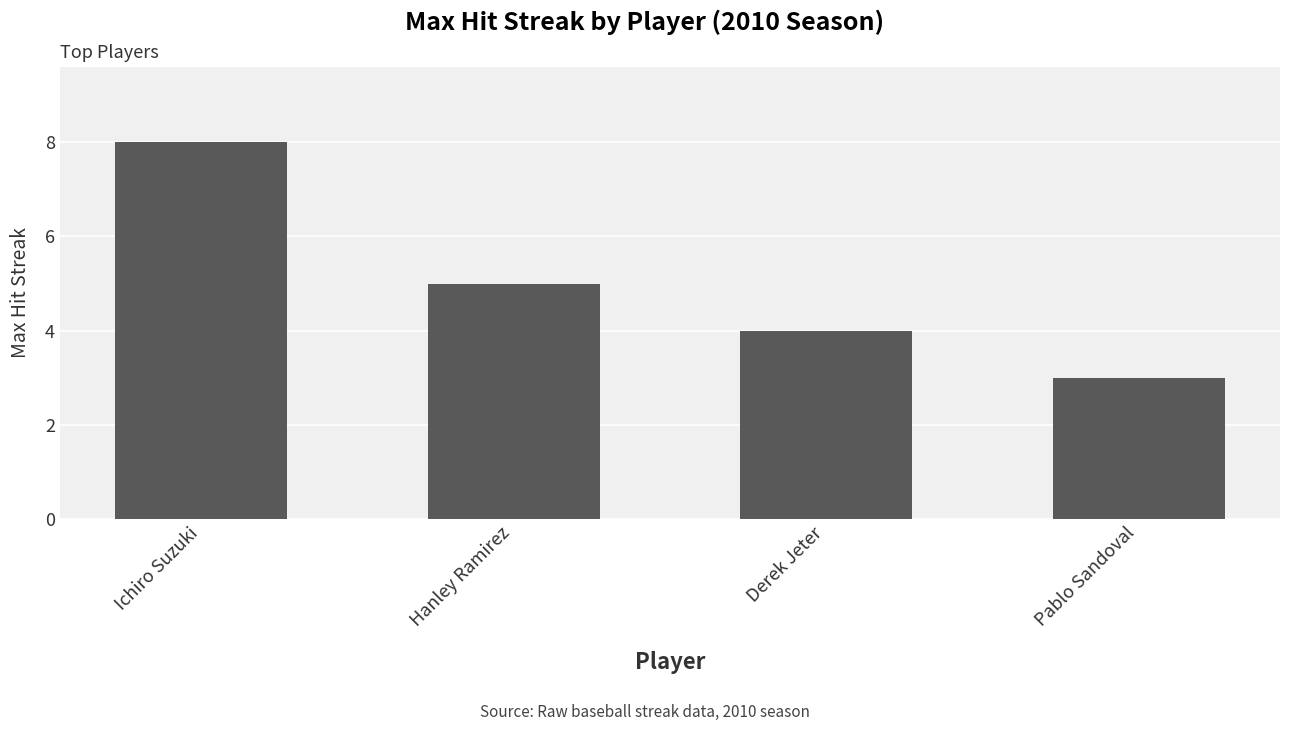

What is the sum of all values?

20